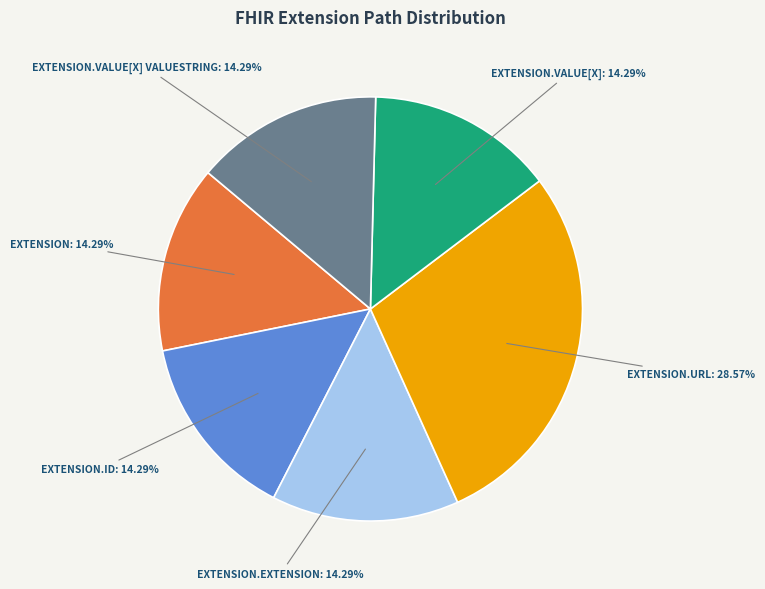

Is there any slice that represents more than half of the pie?

No